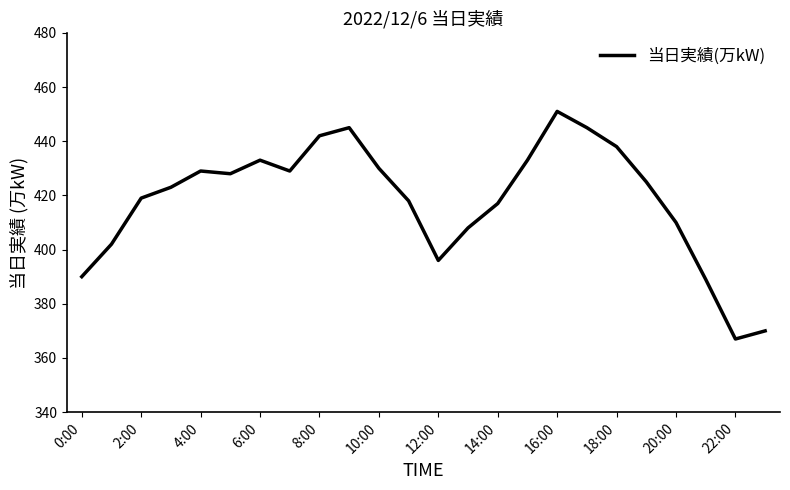

Does the chart have visible grid lines?

No